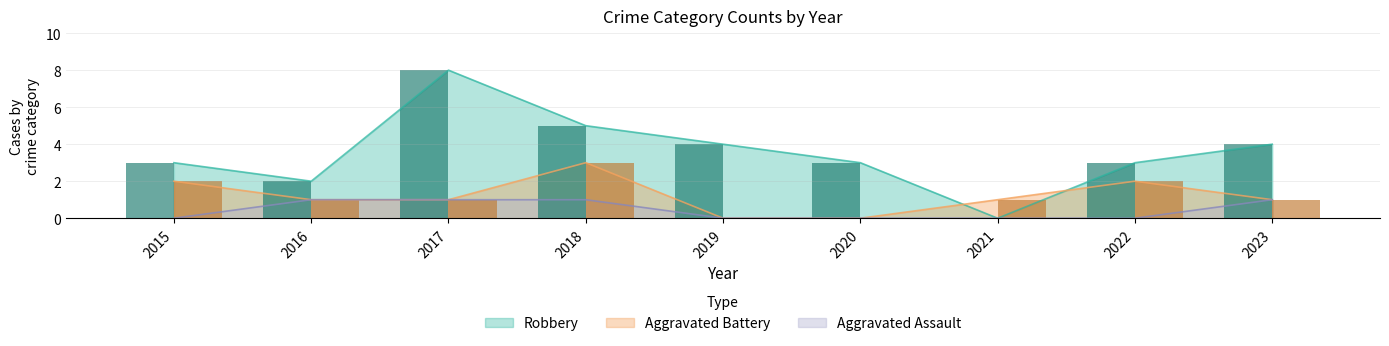

What is the difference between the highest and lowest values at 2021?

1